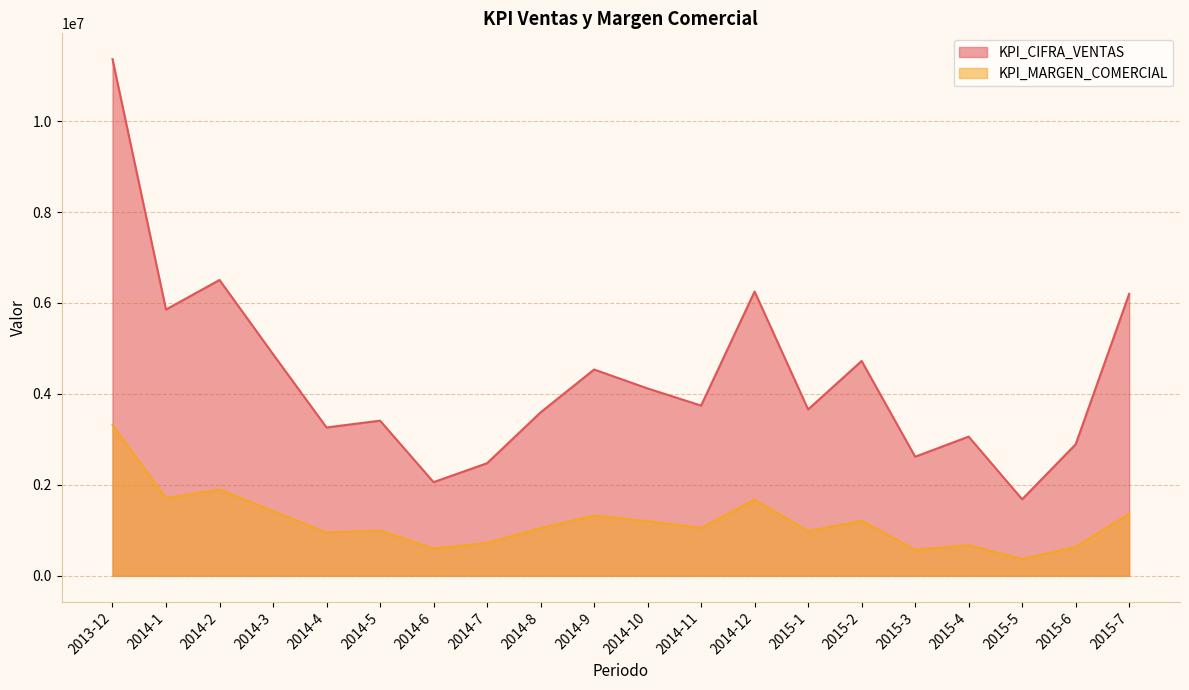

Is the value of KPI_MARGEN_COMERCIAL at 2015-5 greater than the value of KPI_CIFRA_VENTAS at 2015-4?

No